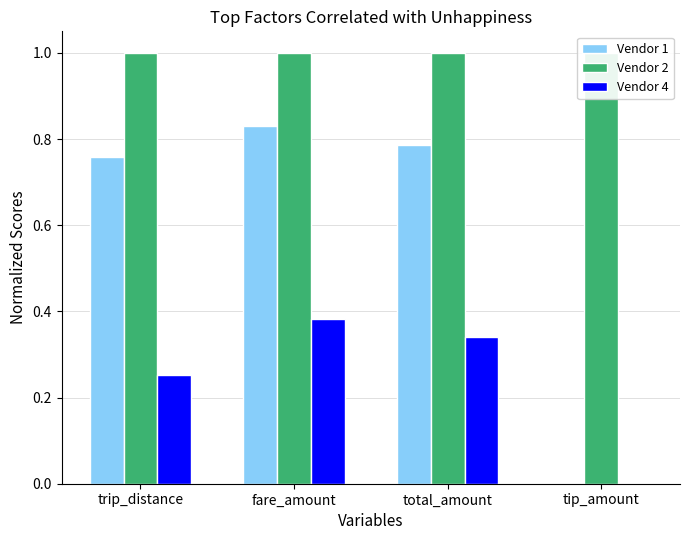

At tip_amount, list the series in order from largest to smallest.

Vendor 2, Vendor 1, Vendor 4